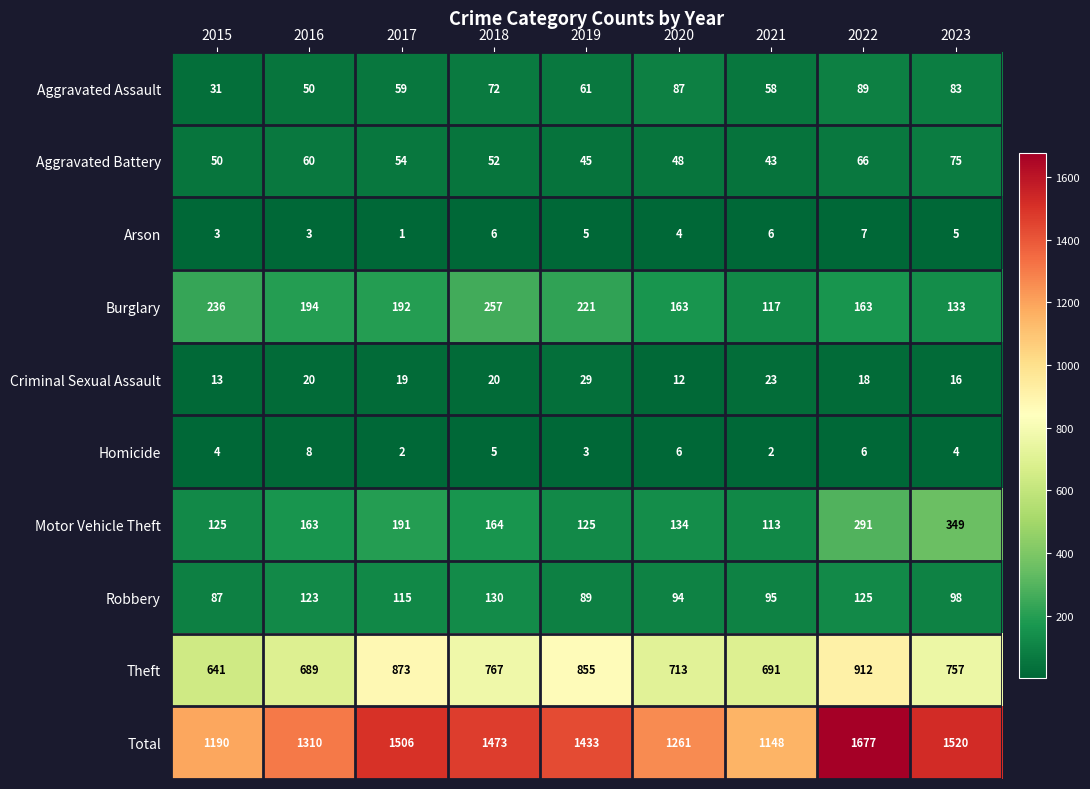

At which category is the sum across all series the highest?

2022